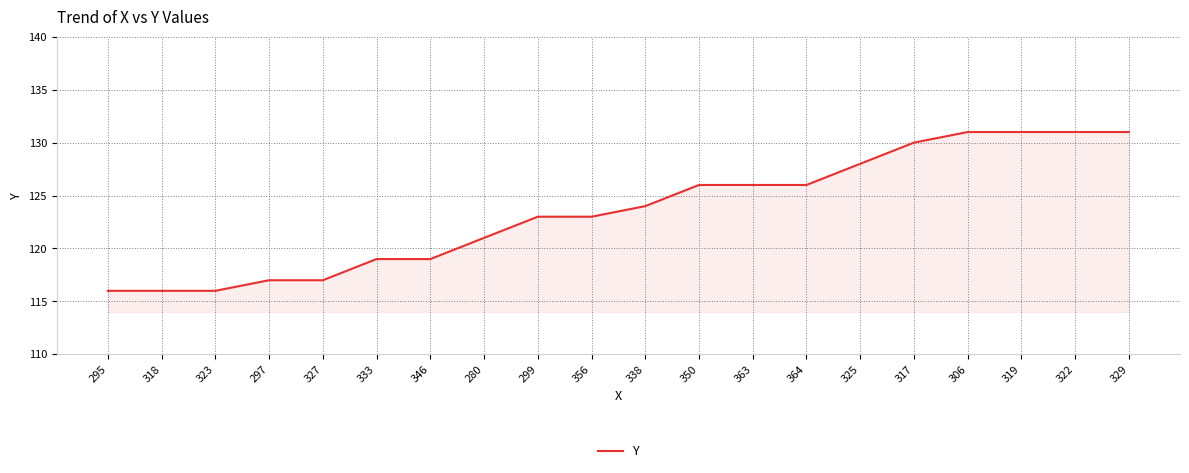

How many distinct data groups are displayed?

1